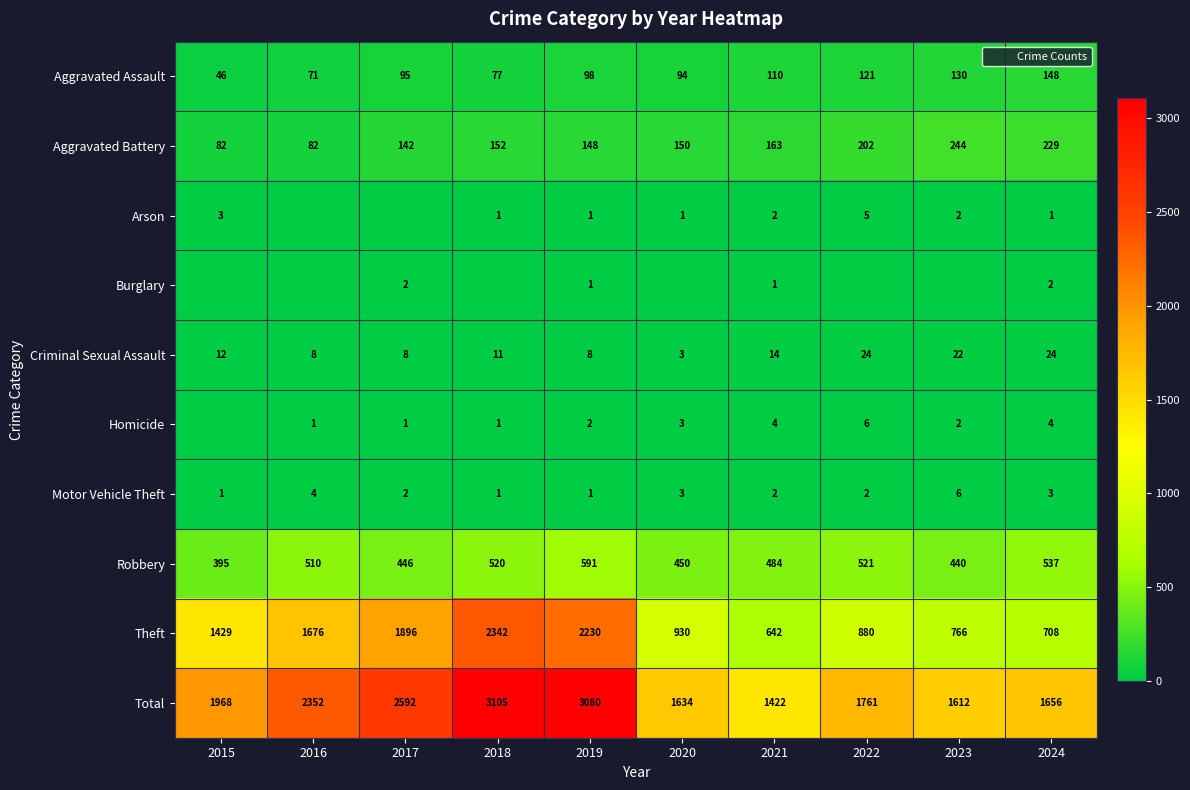

Which category has the lowest value in the Robbery series?

2015